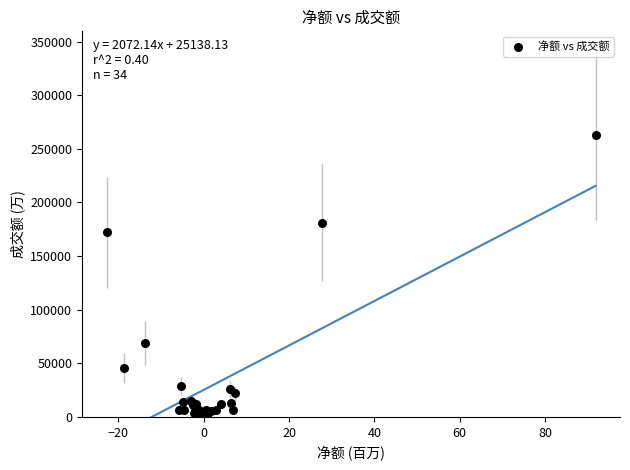

What Y value in the scatter plot is closest to 131945?

171940.4